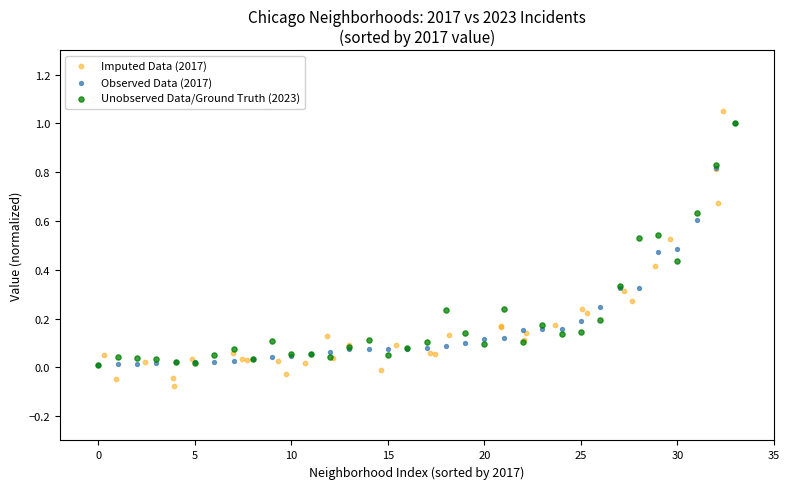

Which series has the largest Y range (max minus min)?

Imputed Data (2017)